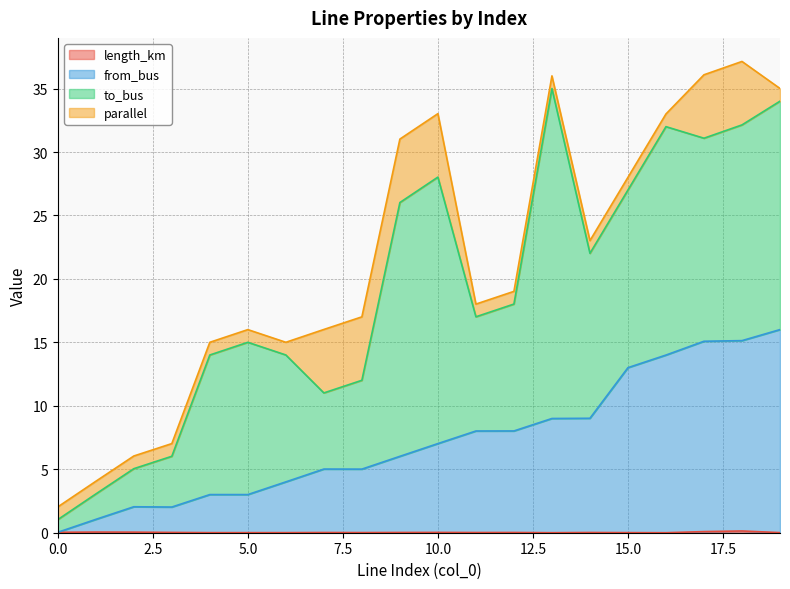

Does the chart have visible grid lines?

Yes